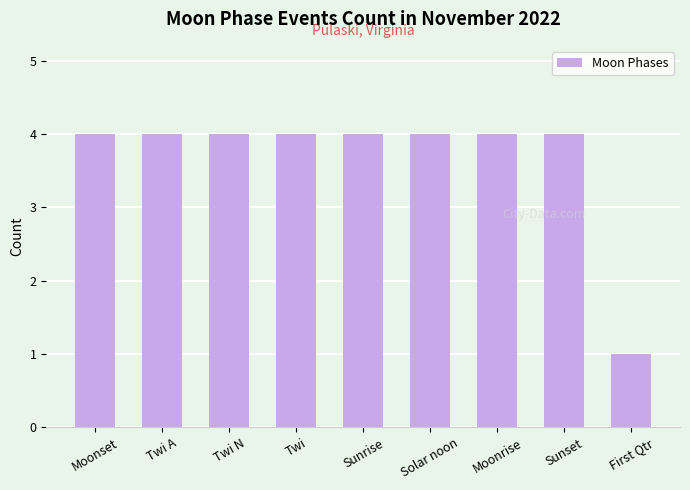

Count the number of data series in this chart.

1